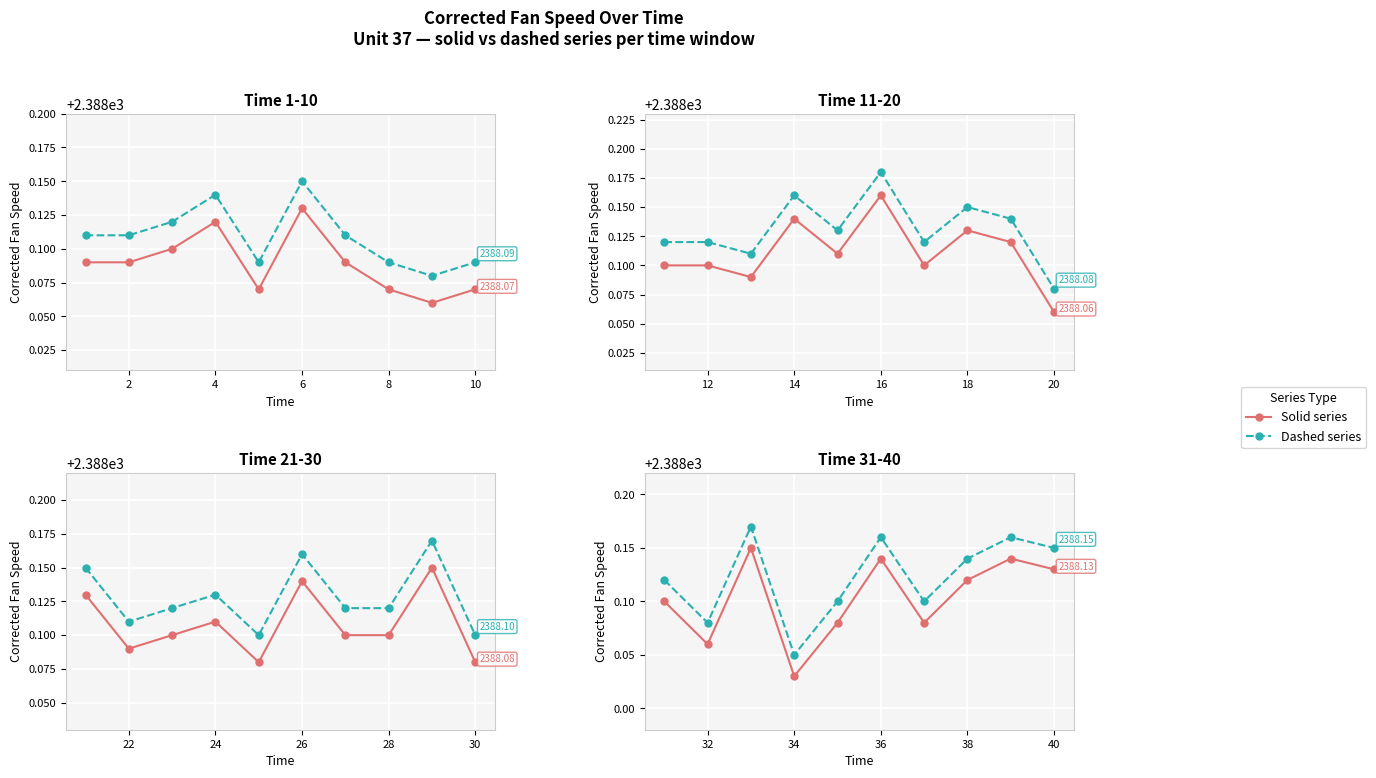

Is it true that Unit 37 (solid) equals 2388.1 at 38?

True